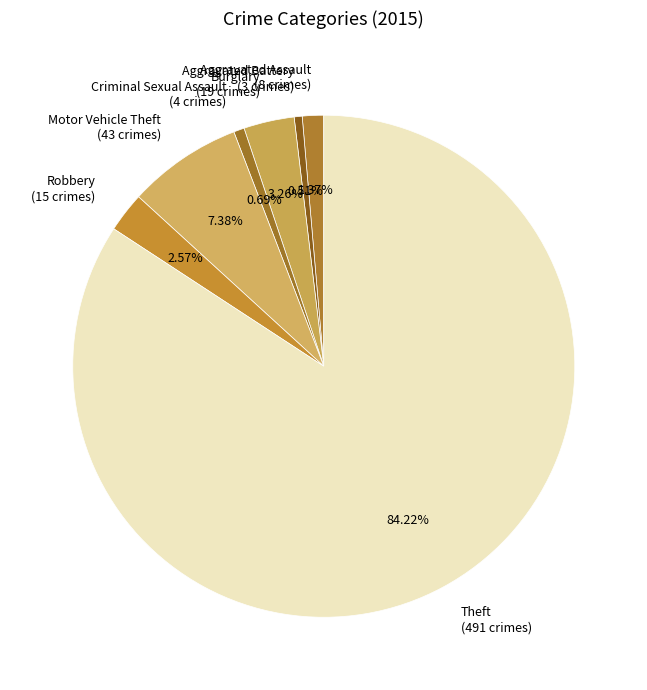

Which has a higher value, Criminal Sexual Assault or Motor Vehicle Theft?

Motor Vehicle Theft